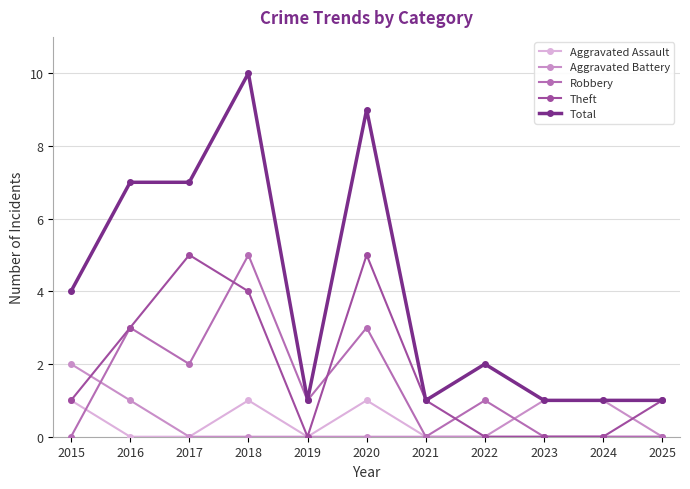

How many lines are shown in the chart?

5